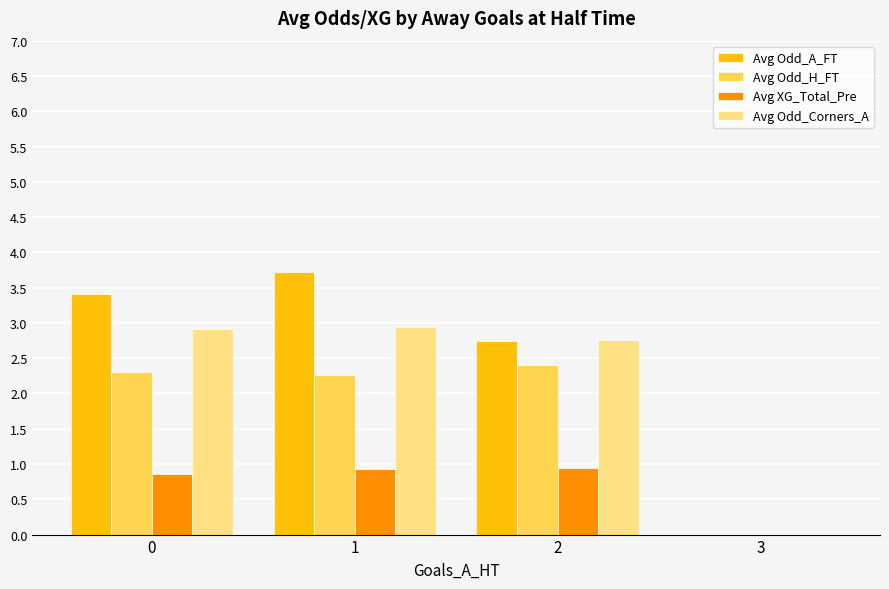

Which series has the largest range (max minus min)?

Avg Odd_A_FT